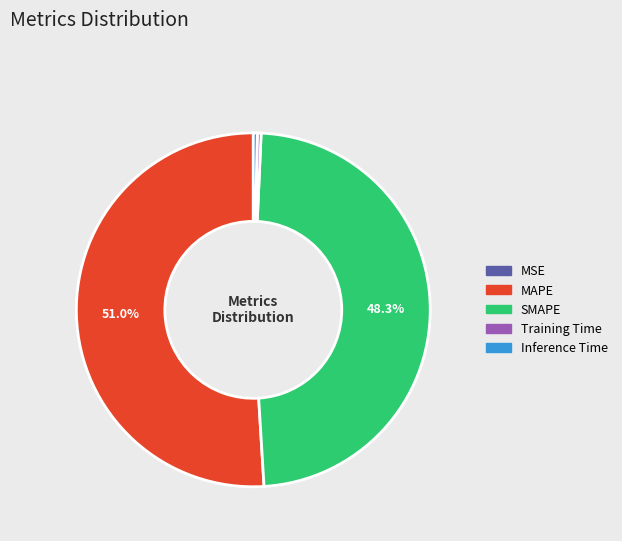

To the nearest percent, what is the difference between the SMAPE and Inference Time slice percentages?

48%